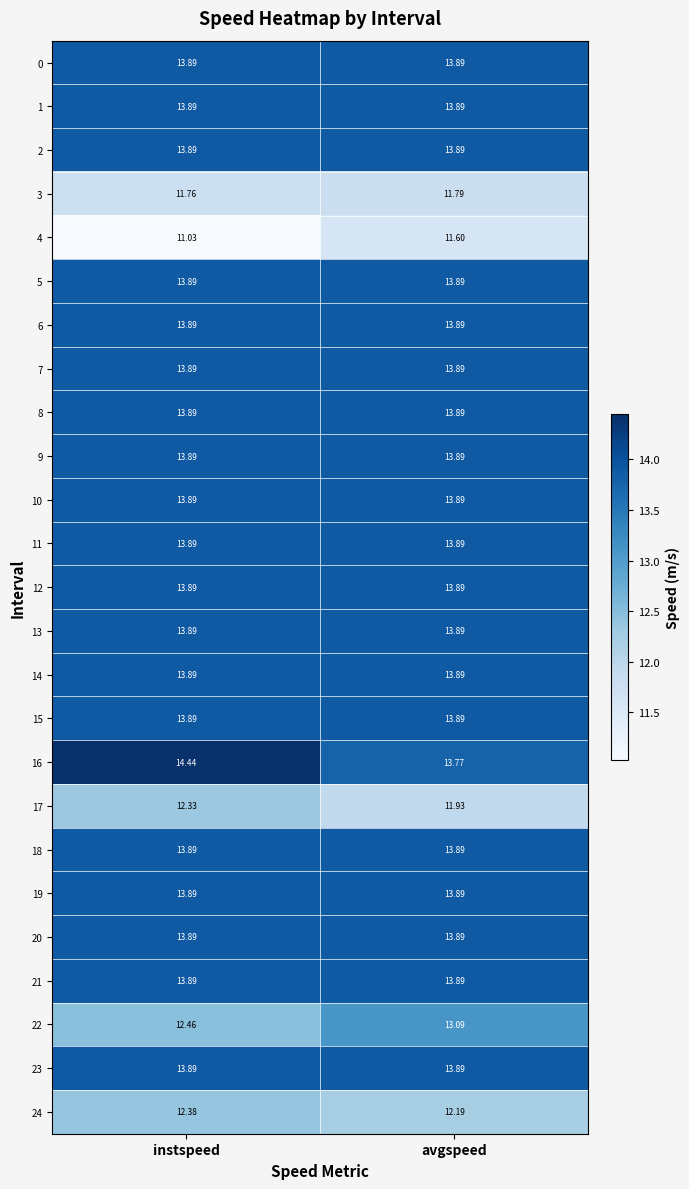

At which category is the sum across all series the highest?

instspeed